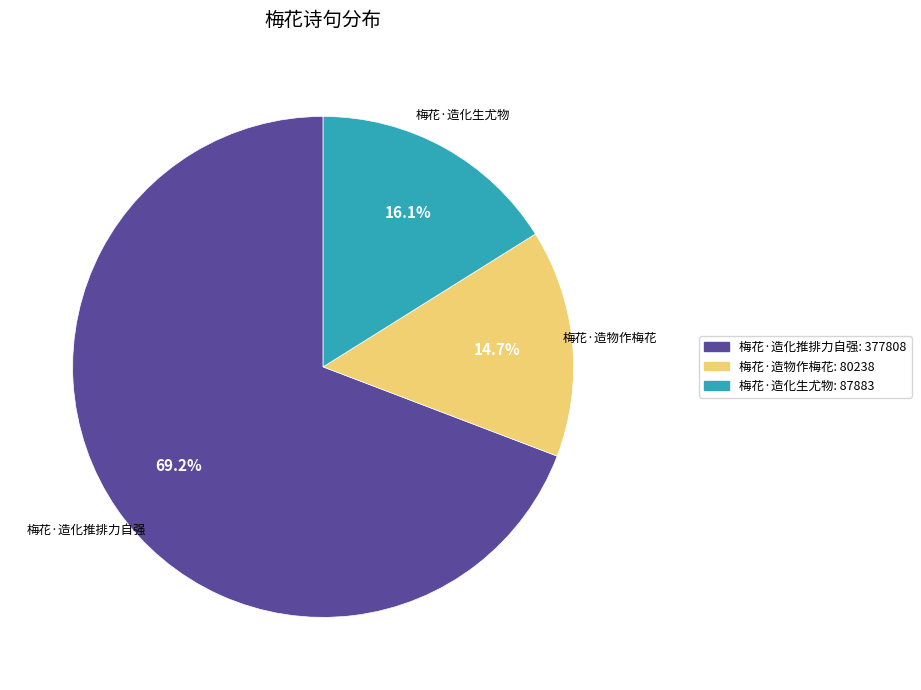

To the nearest percent, what is the average slice percentage?

33%